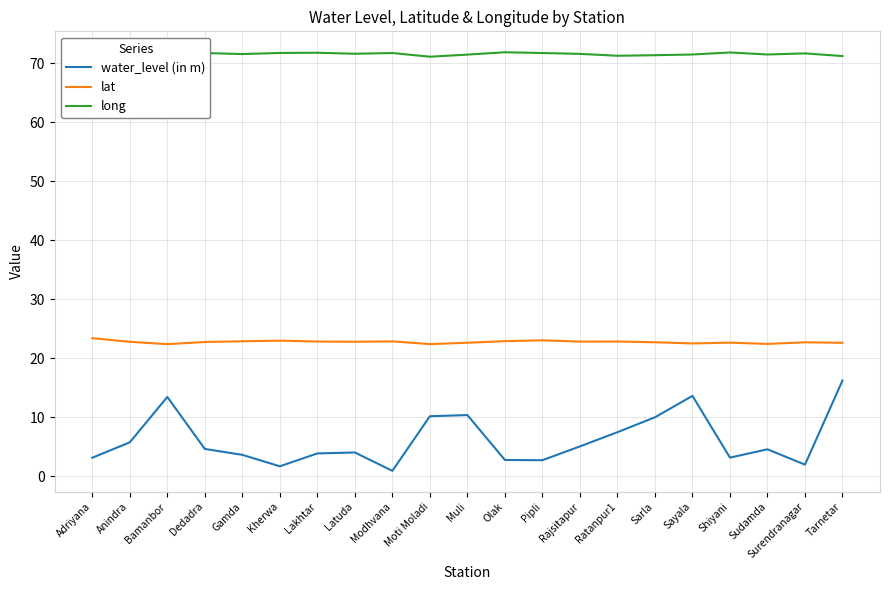

At which category is the sum across all series the highest?

Tarnetar